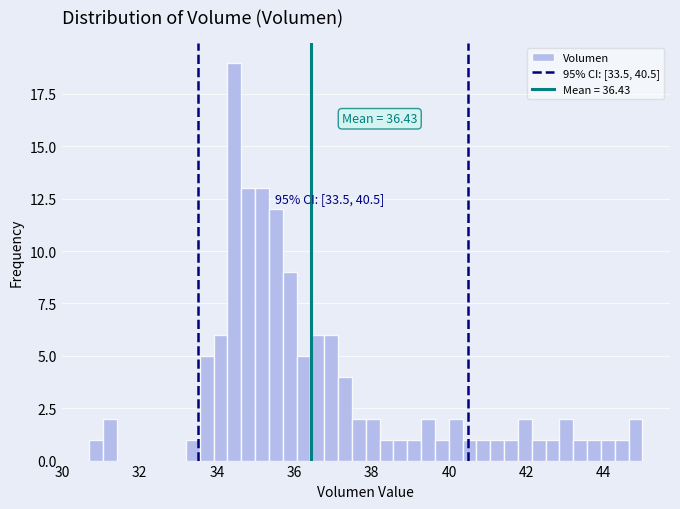

Around what value on the x-axis is the tallest bar? Give the approximate position of its centre, as read against the axis.

34.4